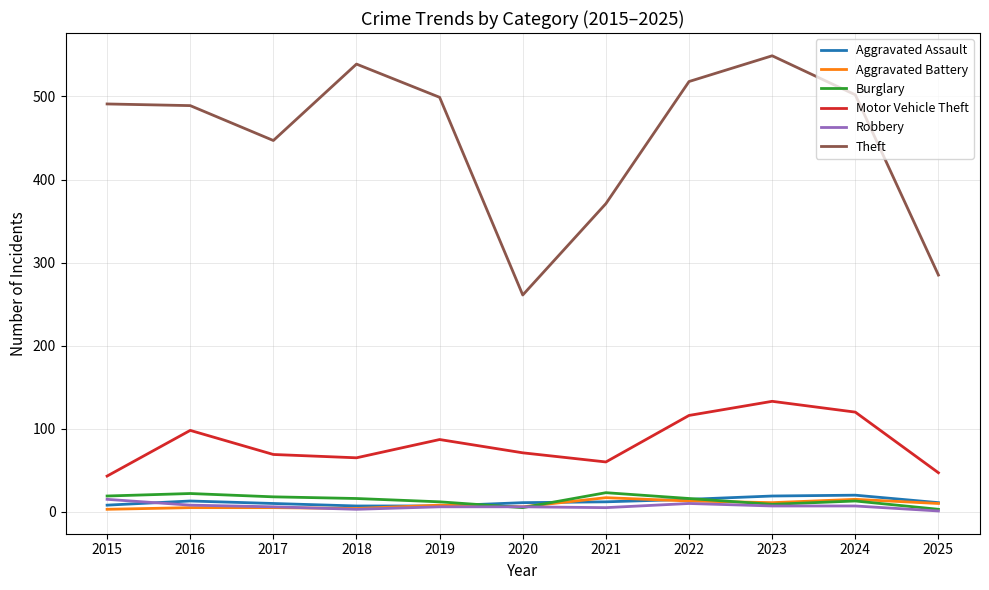

How many lines are shown in the chart?

6